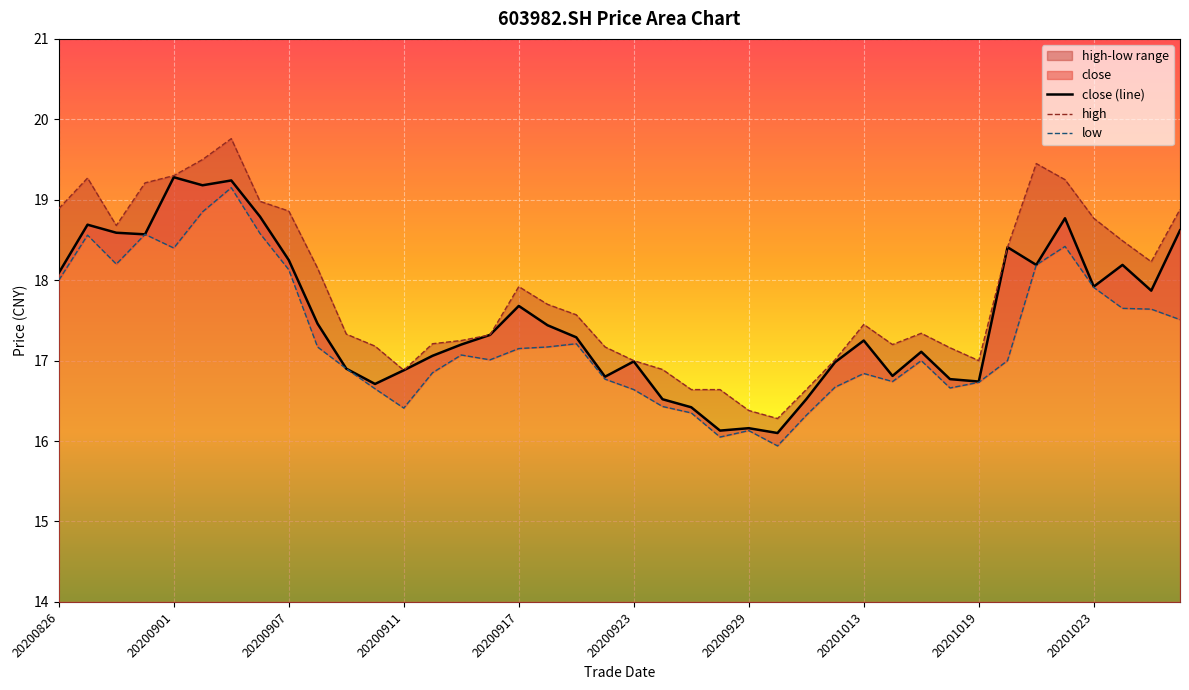

Is it true that close (line) equals 16.9 at 20200911?

True